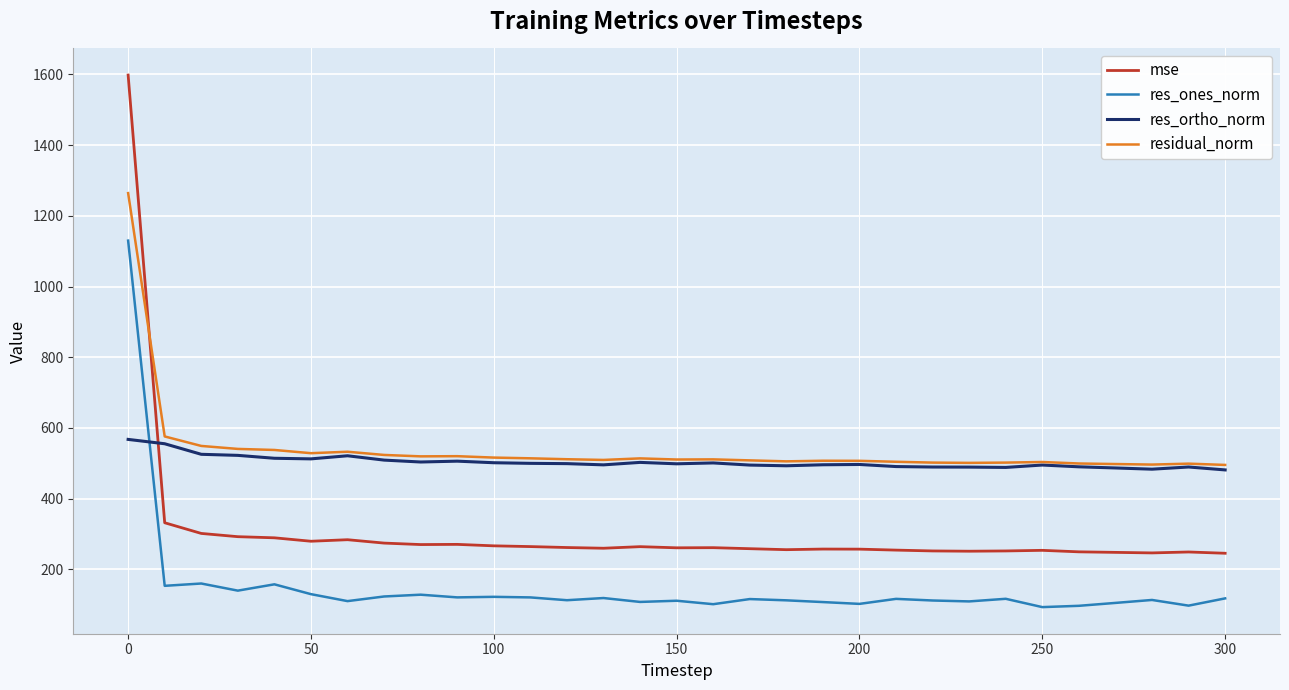

Rank the series by their maximum value, from lowest to highest.

res_ortho_norm, res_ones_norm, residual_norm, mse